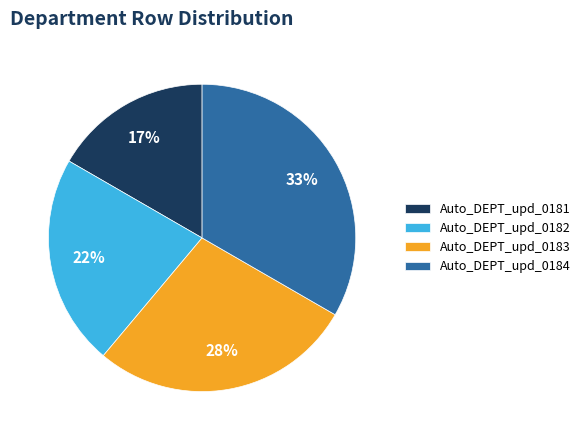

To the nearest percent, what percentage of the pie is Auto_DEPT_upd_0181?

17%